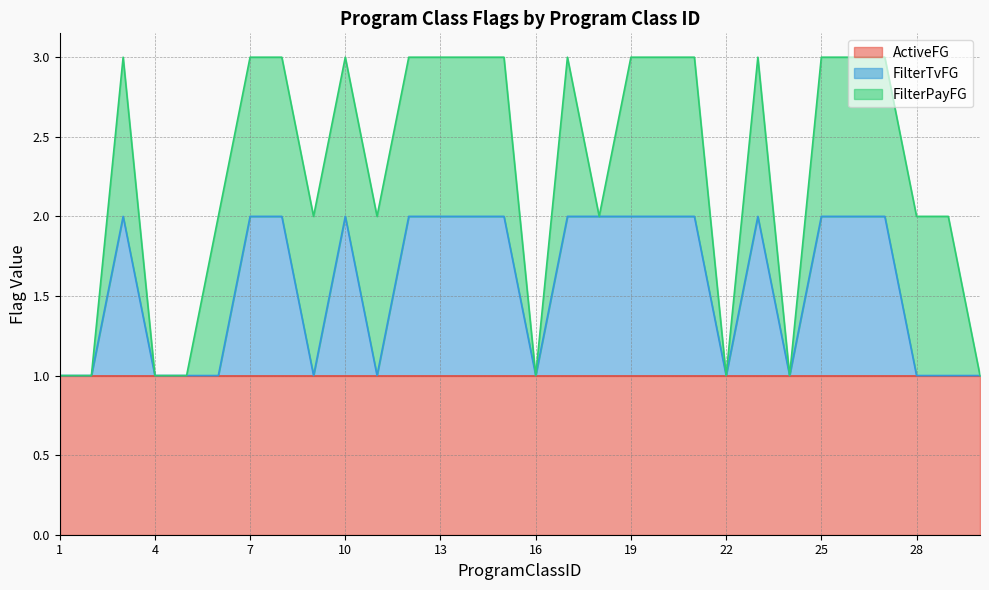

True or false: ActiveFG has more than 0 interior local peaks.

False